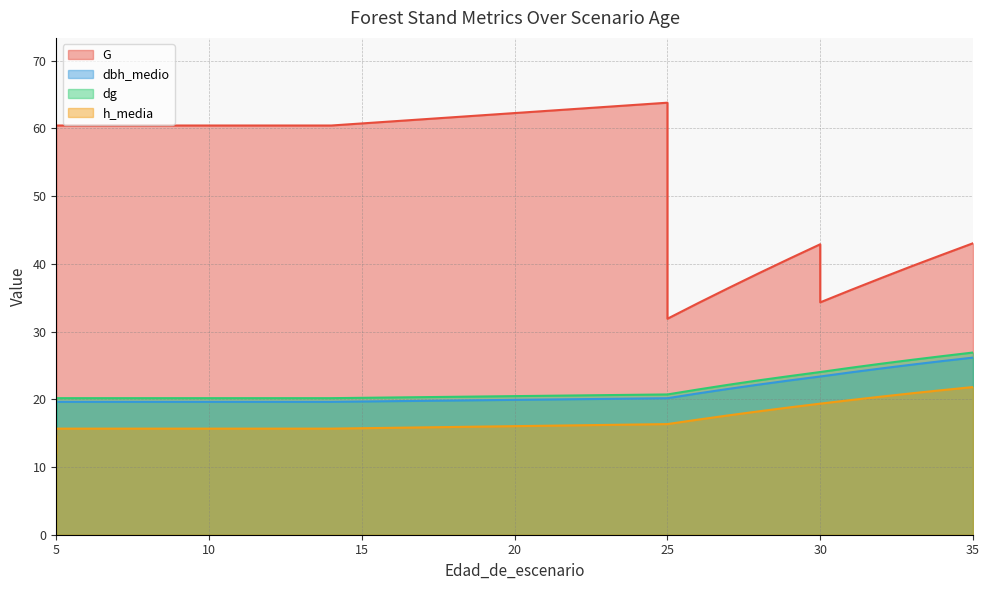

Is the value of h_media at 26 greater than the value of G at 7?

No